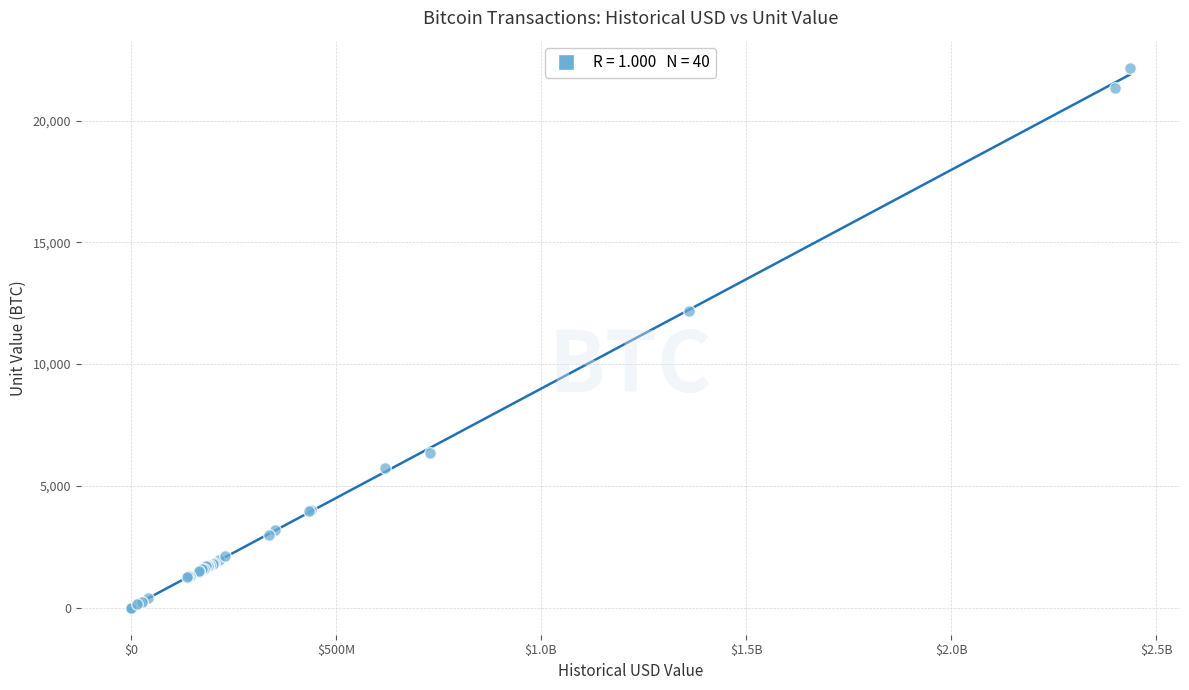

What Y value in the scatter plot is closest to 11084?

12163.9